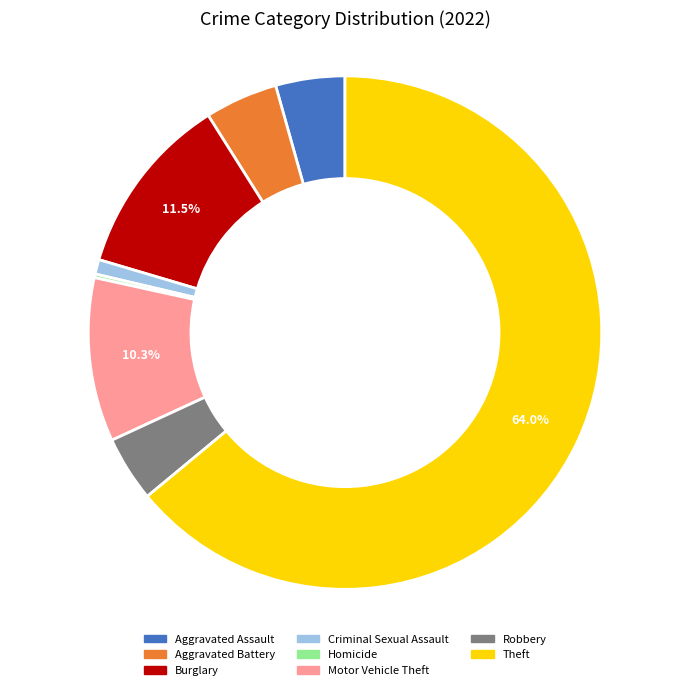

Does Theft represent more than half of the total?

Yes